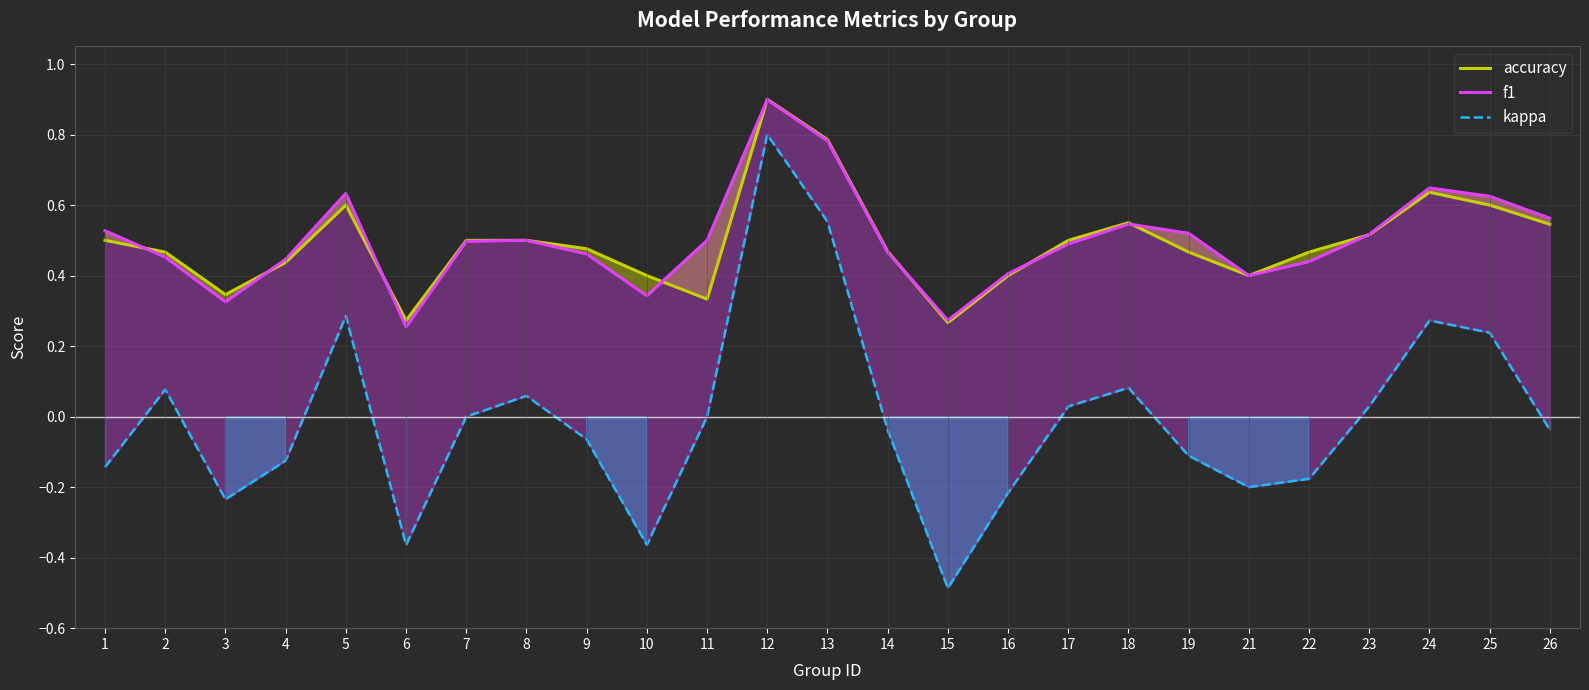

The value of accuracy at 22 is 0.5. True or false?

True